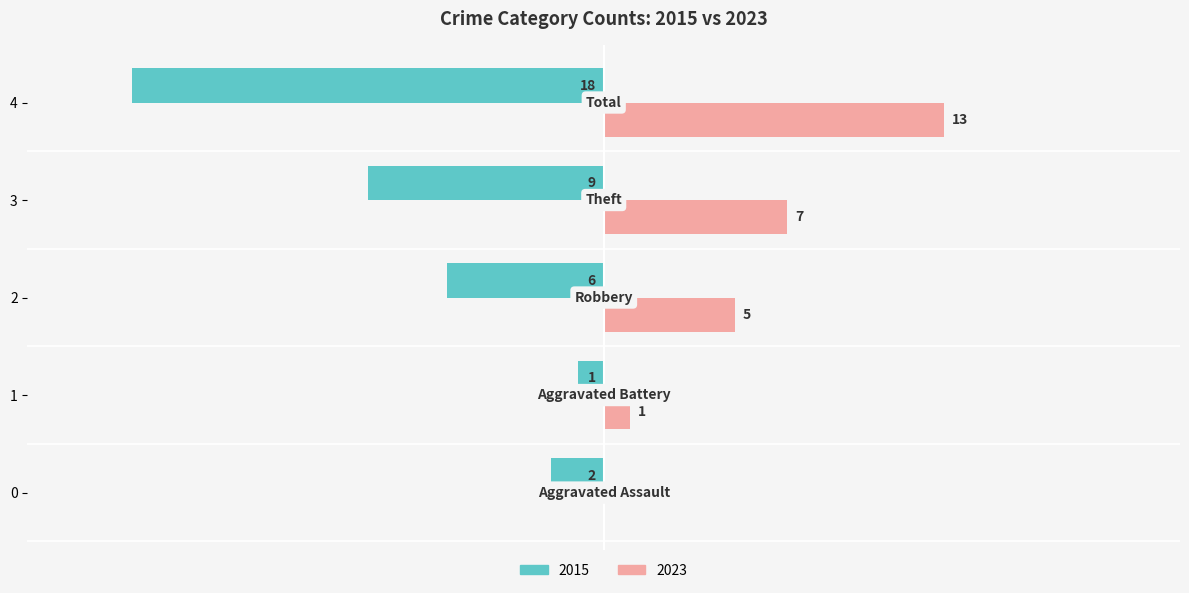

Rank the categories by 2023 value from lowest to highest.

Aggravated Assault, Aggravated Battery, Robbery, Theft, Total